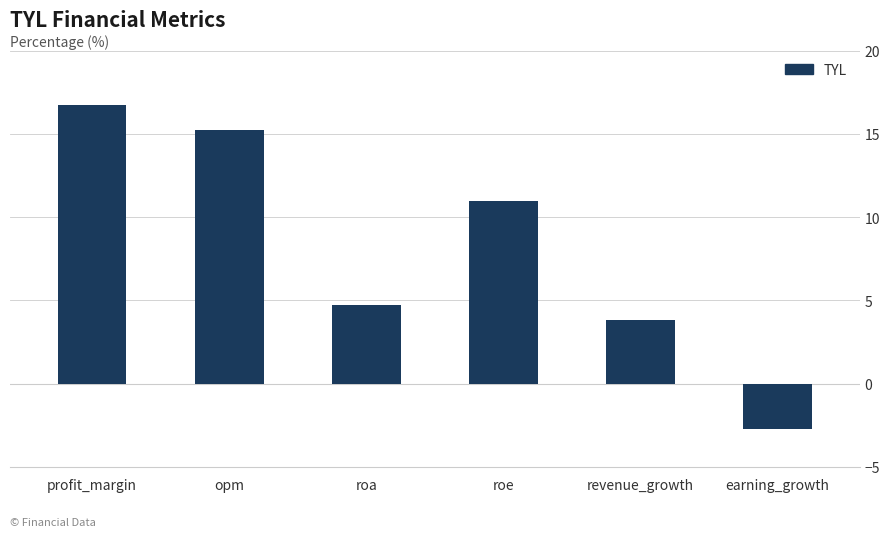

What is the label of the 3rd bar from the right?

roe